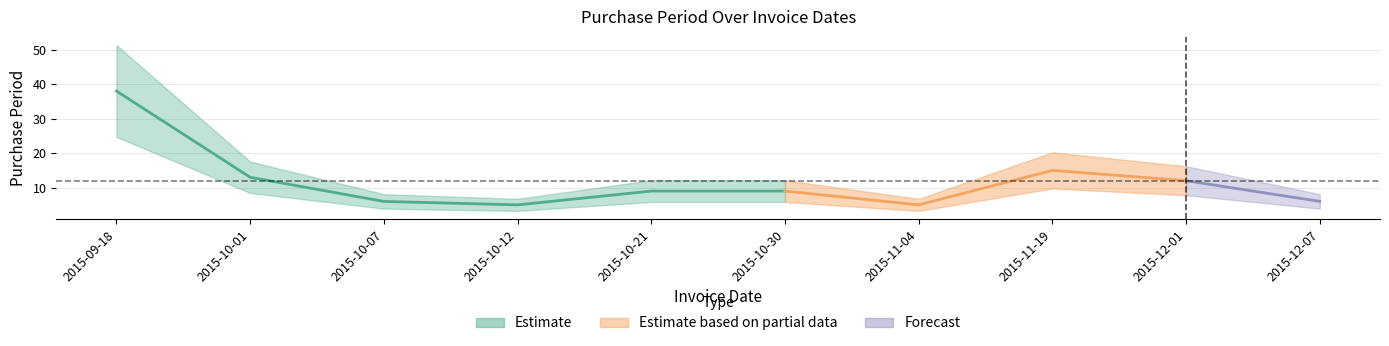

What is the change in value from 2015-10-01 to 2015-10-12?

-8